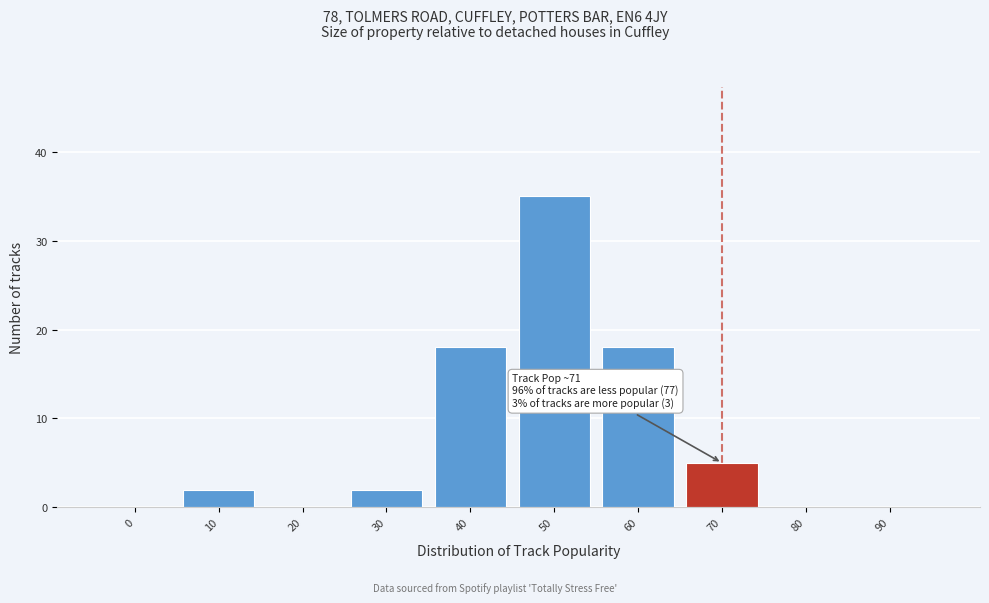

Reading left to right, transcribe all the data shown in this chart.

0=0	10=2	20=0	30=2	40=18	50=35	60=18	70=5	80=0	90=0